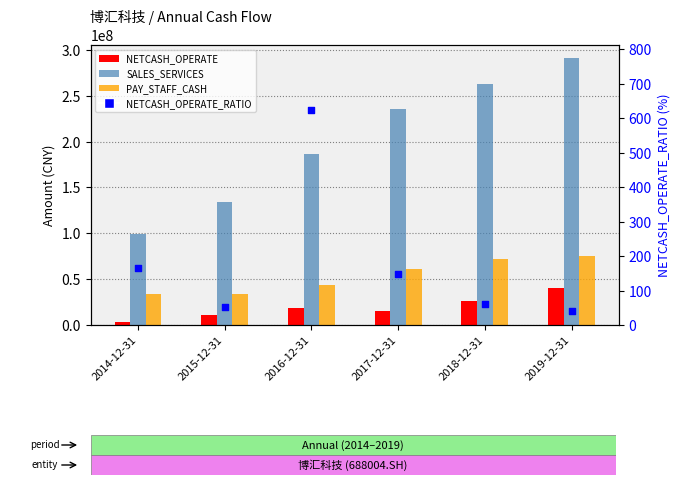

What are all the series names shown in the legend?

NETCASH_OPERATE, SALES_SERVICES, PAY_STAFF_CASH, NETCASH_OPERATE_RATIO